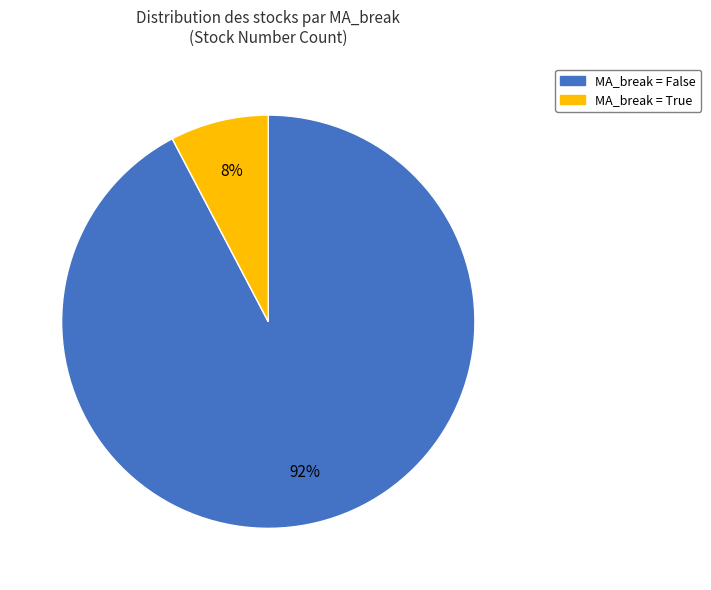

Which has a higher value, MA_break = True or MA_break = False?

MA_break = False